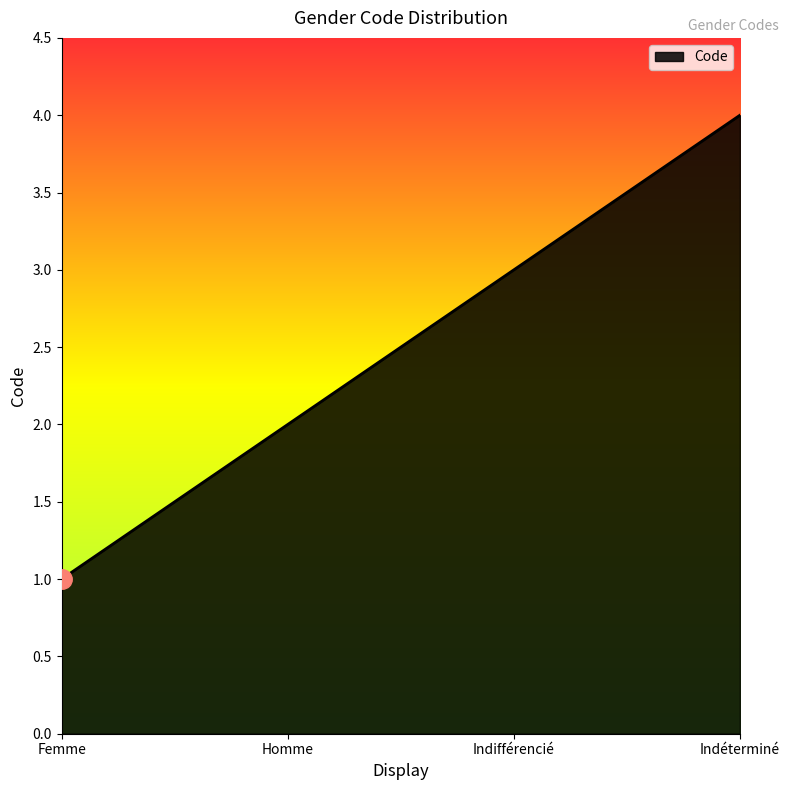

Reading left to right, transcribe all the data shown in this chart.

Femme=1	Homme=2	Indifférencié=3	Indéterminé=4